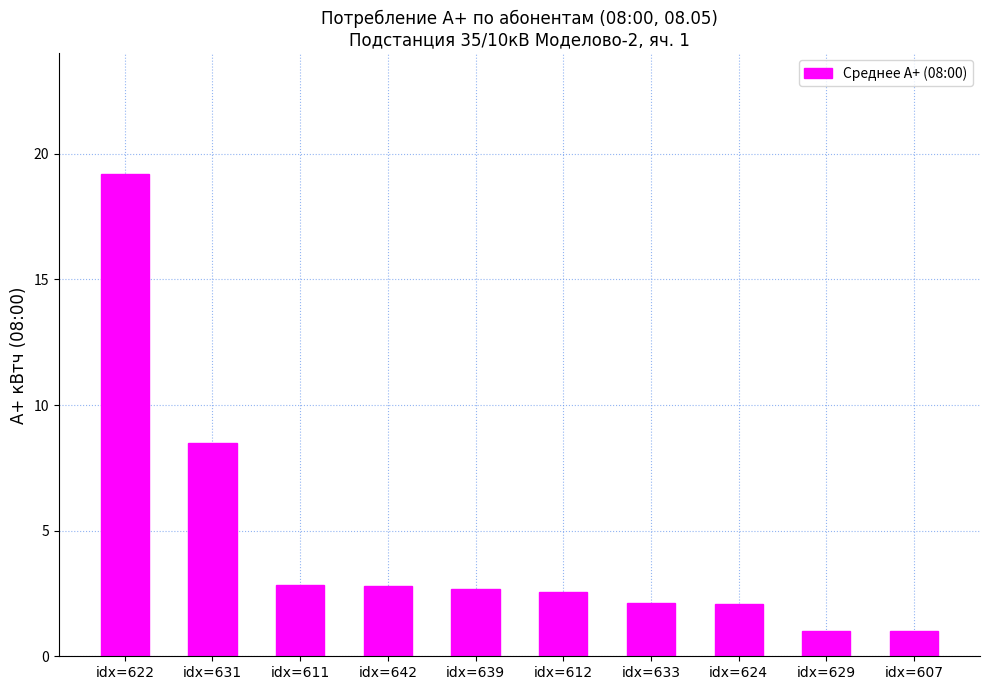

What is the maximum value shown in the chart?

19.2